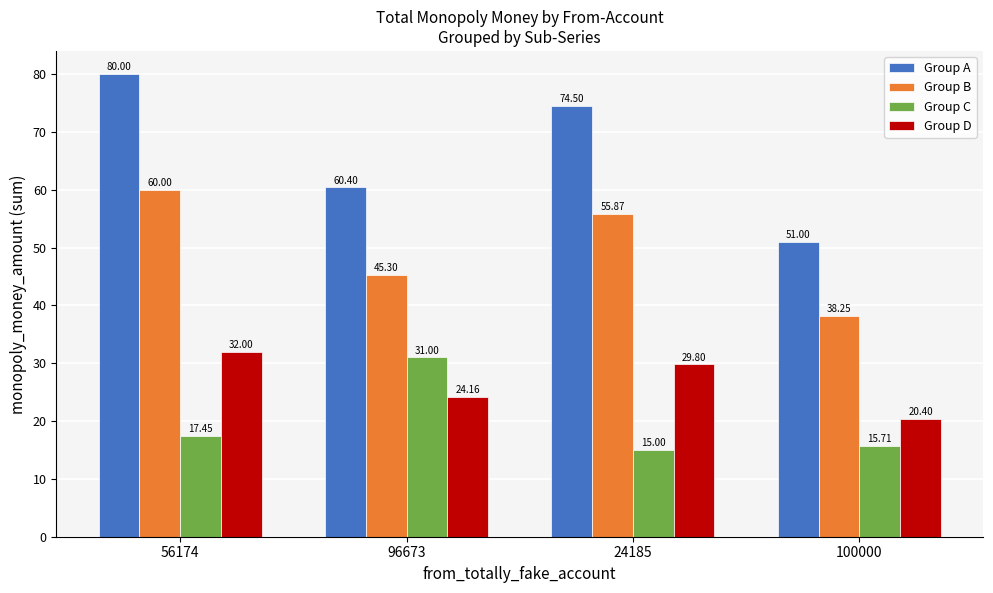

Which category has the highest value across all series?

56174